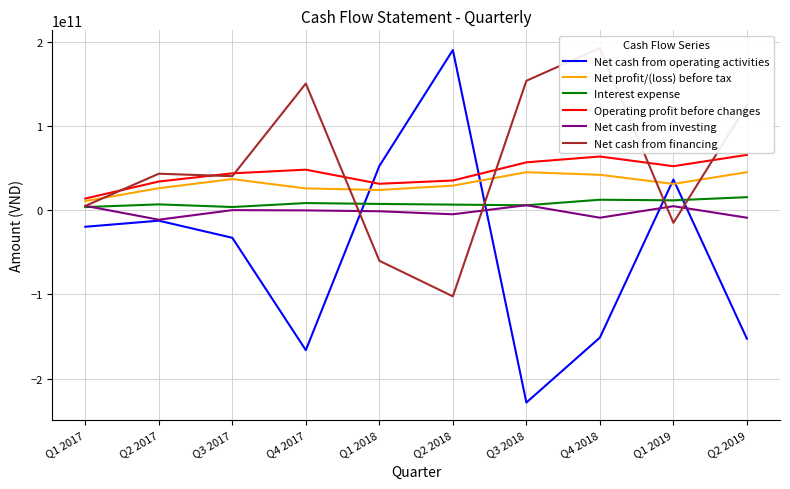

Reading left to right, what are all the values shown in this chart?

Net cash from operating activities: -19695602418	-12479843921	-32774327089	-166076576732	52394099005	189911341323	-228161870662	-151141018504	36379424795	-152524642997
Net profit/(loss) before tax: 10764556421	26017744498	36854407191	25777423198	23965676097	29066390766	45002486965	41957365883	31120398428	45021979034
Interest expense: 3657360344	6871738900	3736576157	8418303210	7388550638	6582580512	5774339935	12373313496	11655150828	15389230889
Operating profit before changes: 13758765322	33966855552	43680620942	48025174608	31293338720	35160927128	56713778821	63641138397	52136569180	65578233299
Net cash from investing: 5111576847	-11328041501	37854552	-271272864	-1320944293	-4881145466	5880616754	-8973486900	4710107478	-8964970399
Net cash from financing: 5034719271	43216436090	40293946524	150205089982	-60019005923	-102230649174	153443241466	192265878985	-15038762750	124482963120